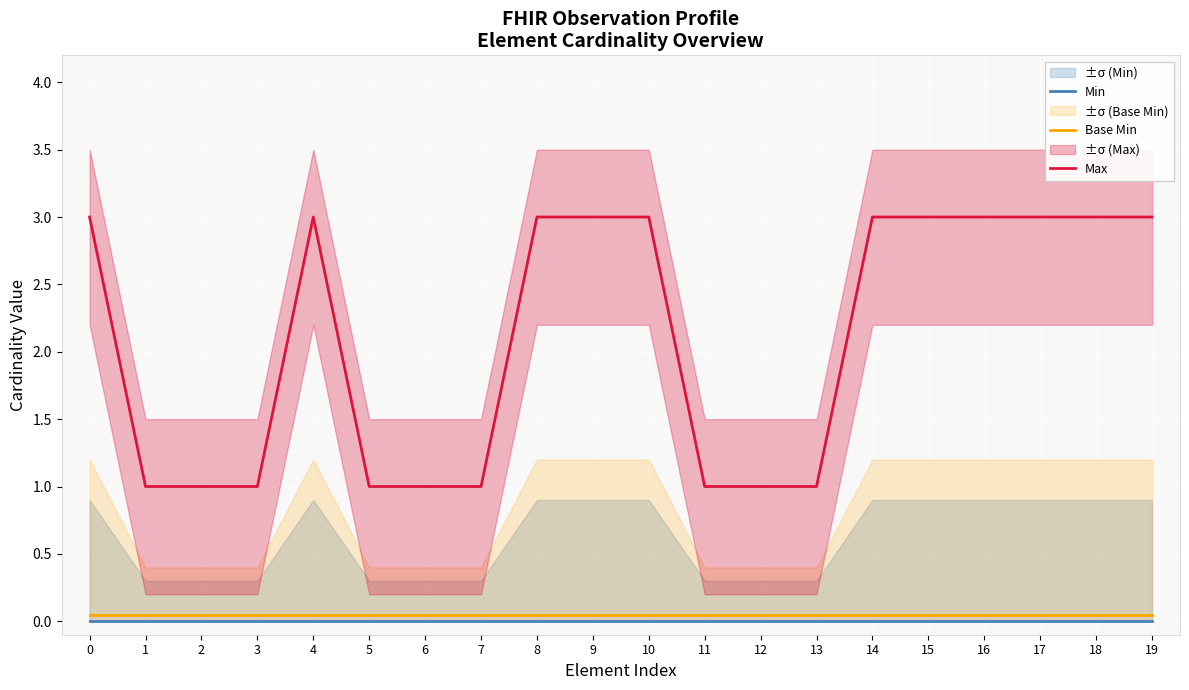

List the labels in order of Min value, smallest first.

0, 1, 2, 3, 4, 5, 6, 7, 8, 9, 10, 11, 12, 13, 14, 15, 16, 17, 18, 19